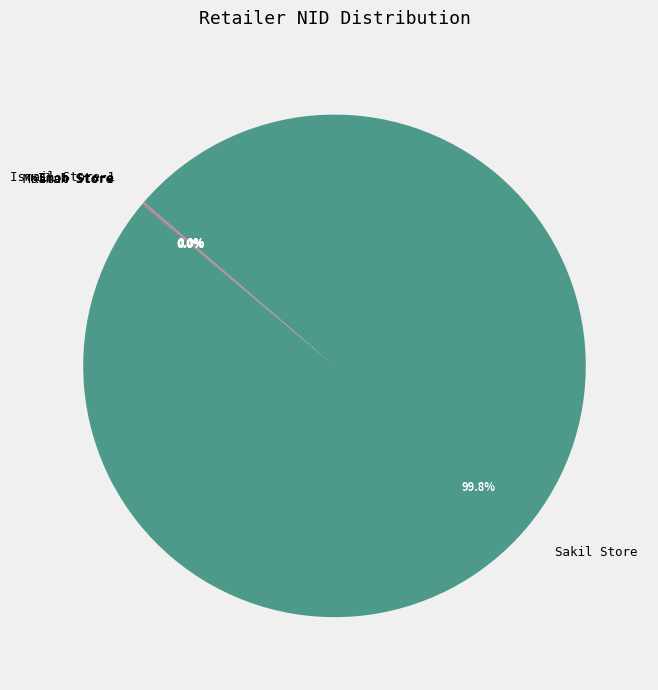

Which category has the biggest portion of the pie?

Sakil Store